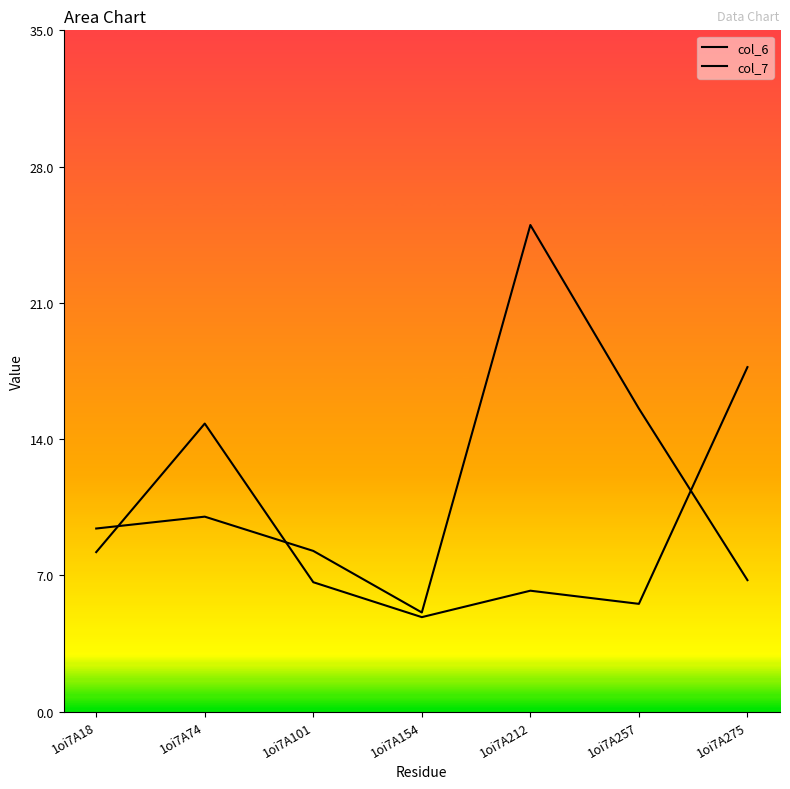

Which category has the lowest value across all series?

1oi7A154